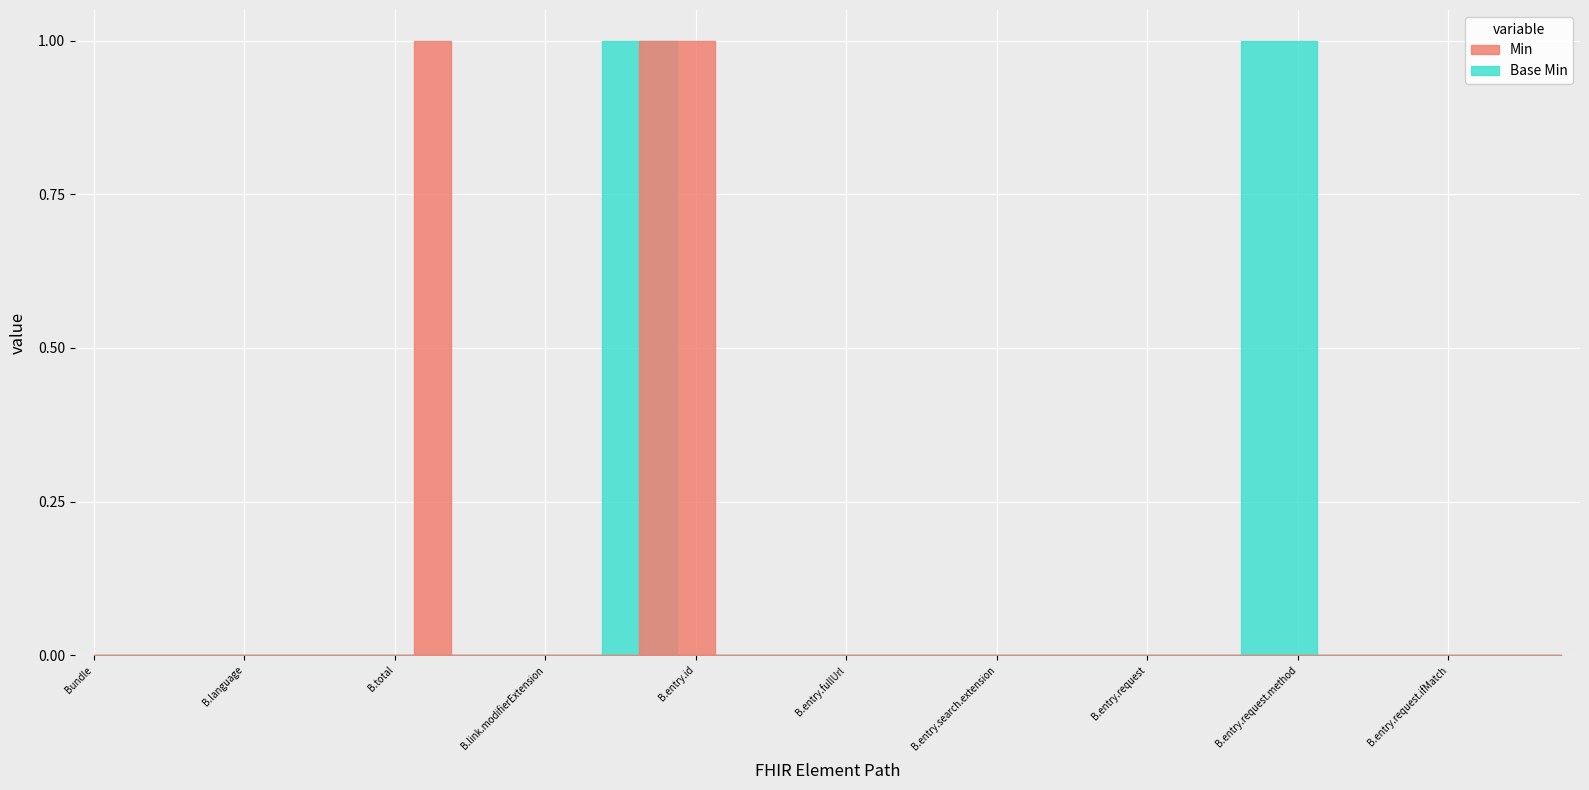

Does the chart display data point markers on the line(s)?

No